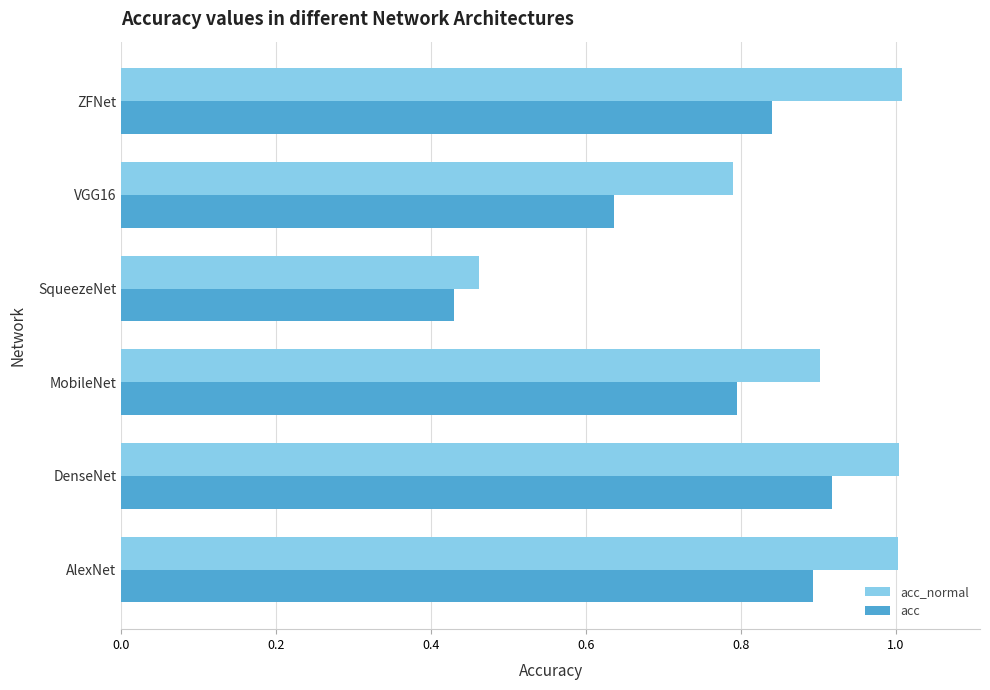

Rank the series by their maximum value, from highest to lowest.

acc_normal, acc